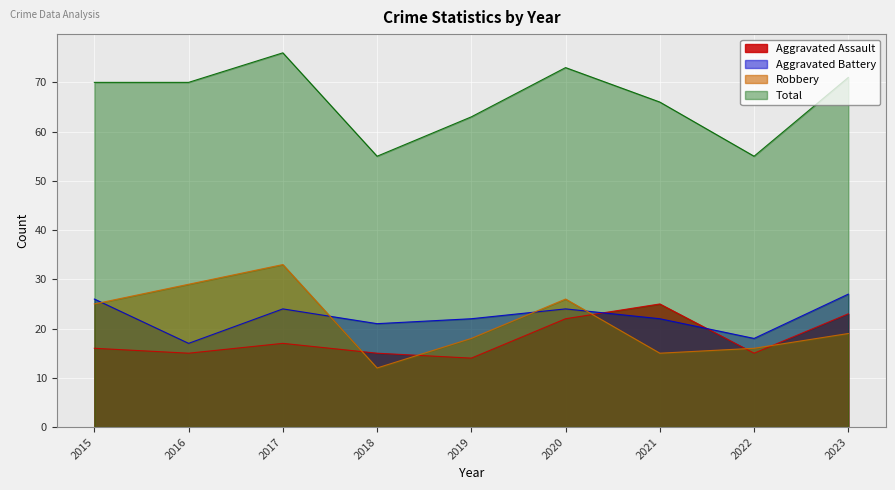

Which series has the largest range (max minus min)?

Robbery